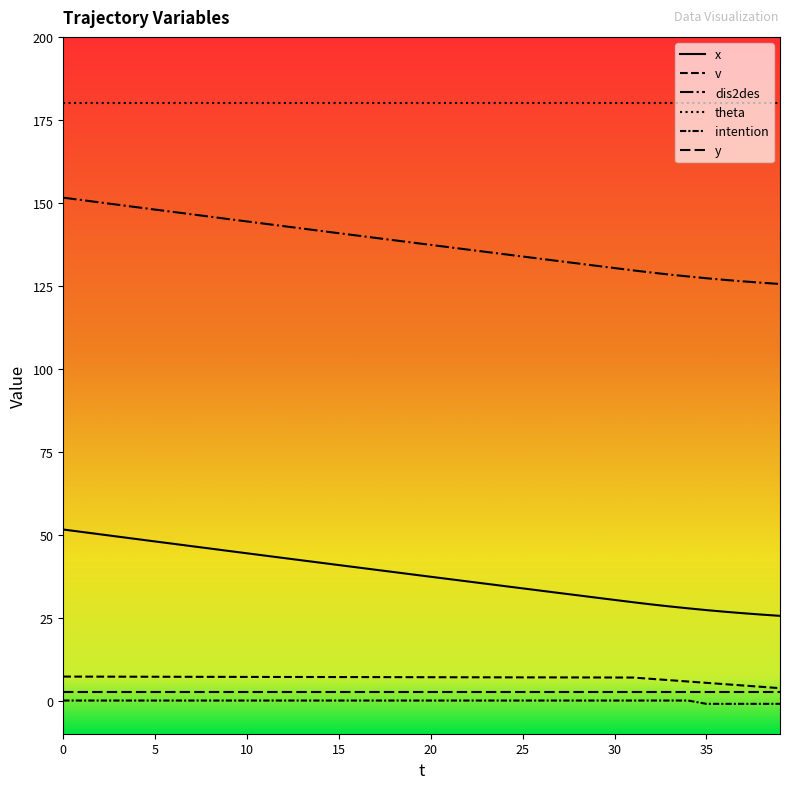

What is the difference between the maximum and minimum values in the intention series?

1.0